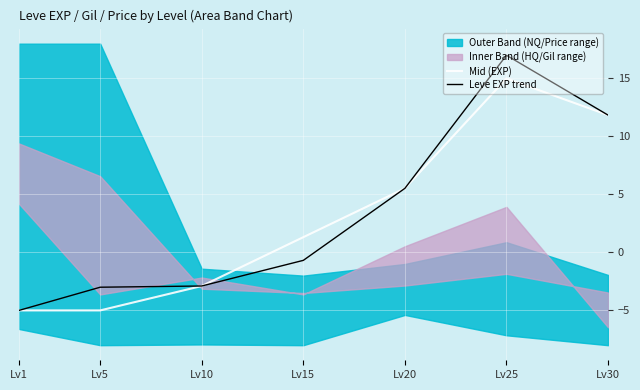

What is the difference between the maximum and second lowest values in the Leve EXP trend series?

20.0